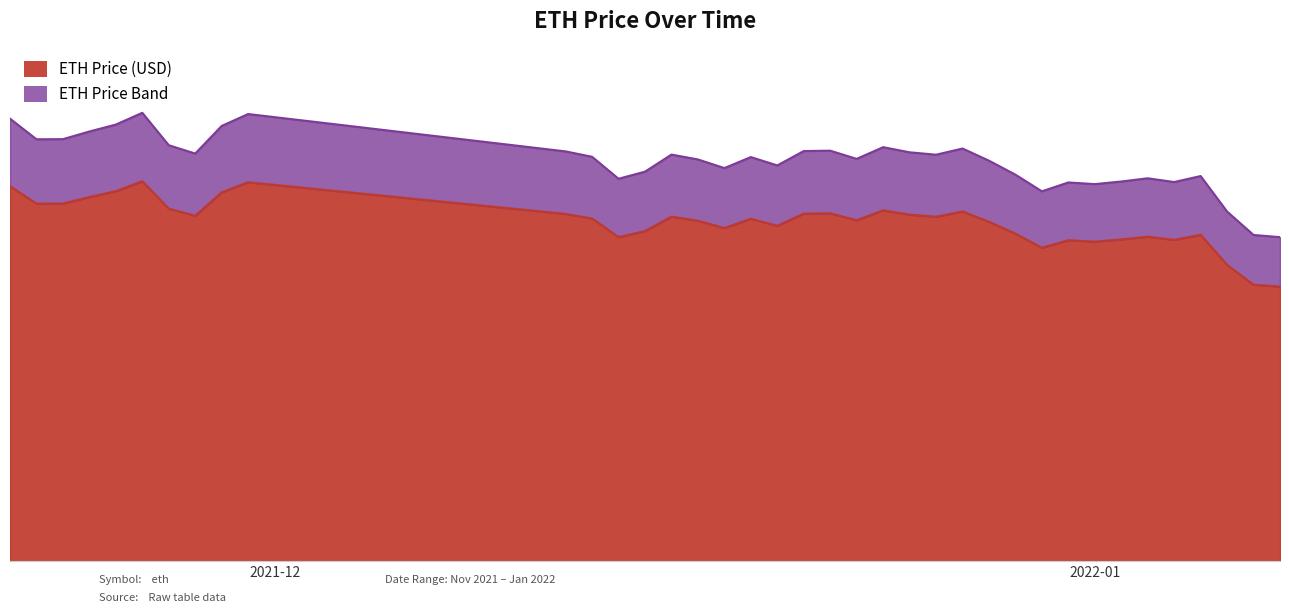

How many data points are less than 4722?

19